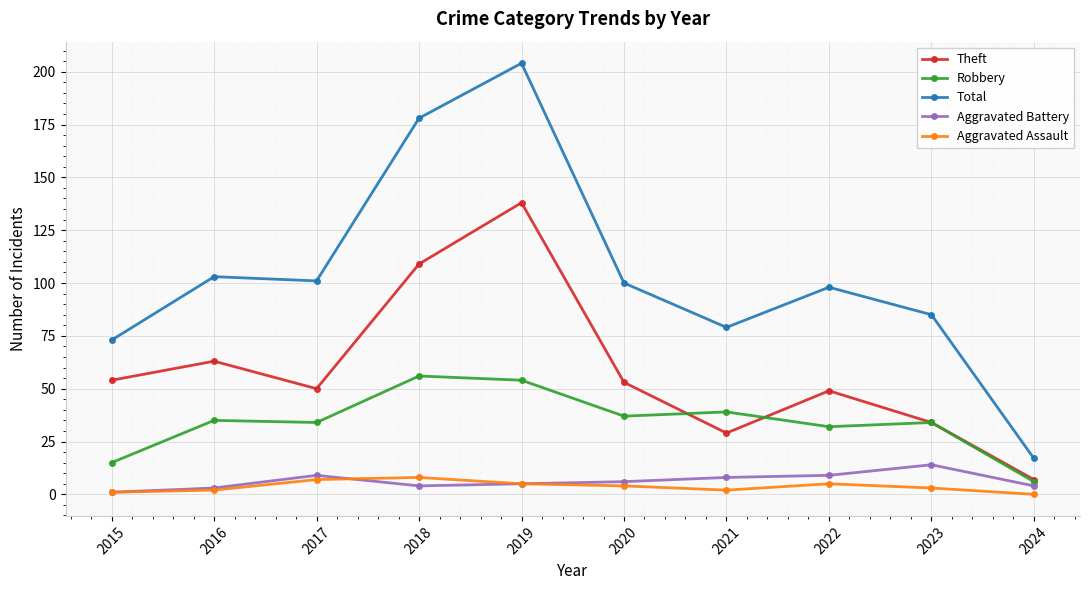

True or false: Robbery has a value of 60 at 2016.

False